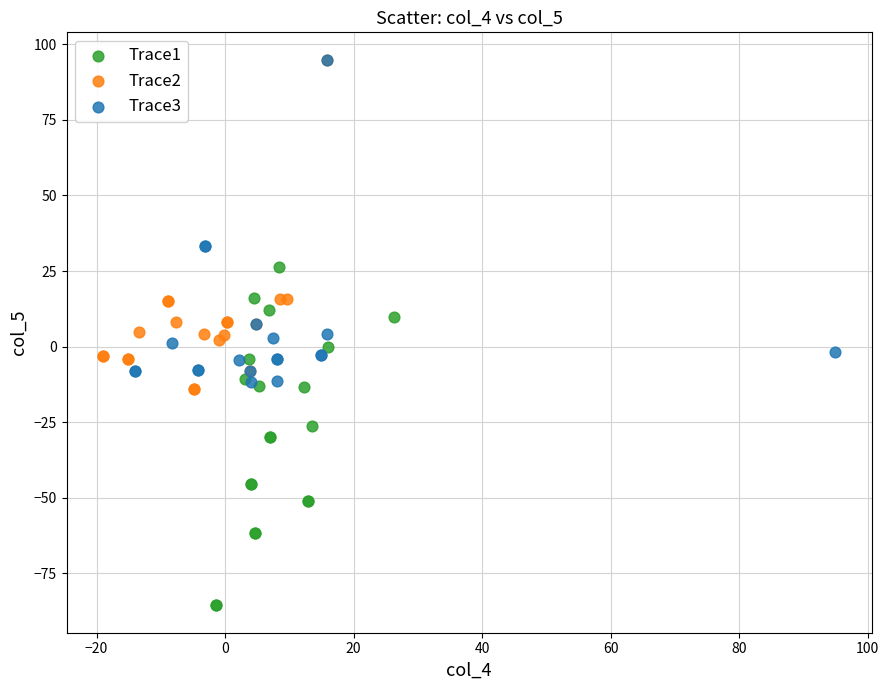

Which series reaches the minimum Y coordinate?

Trace1